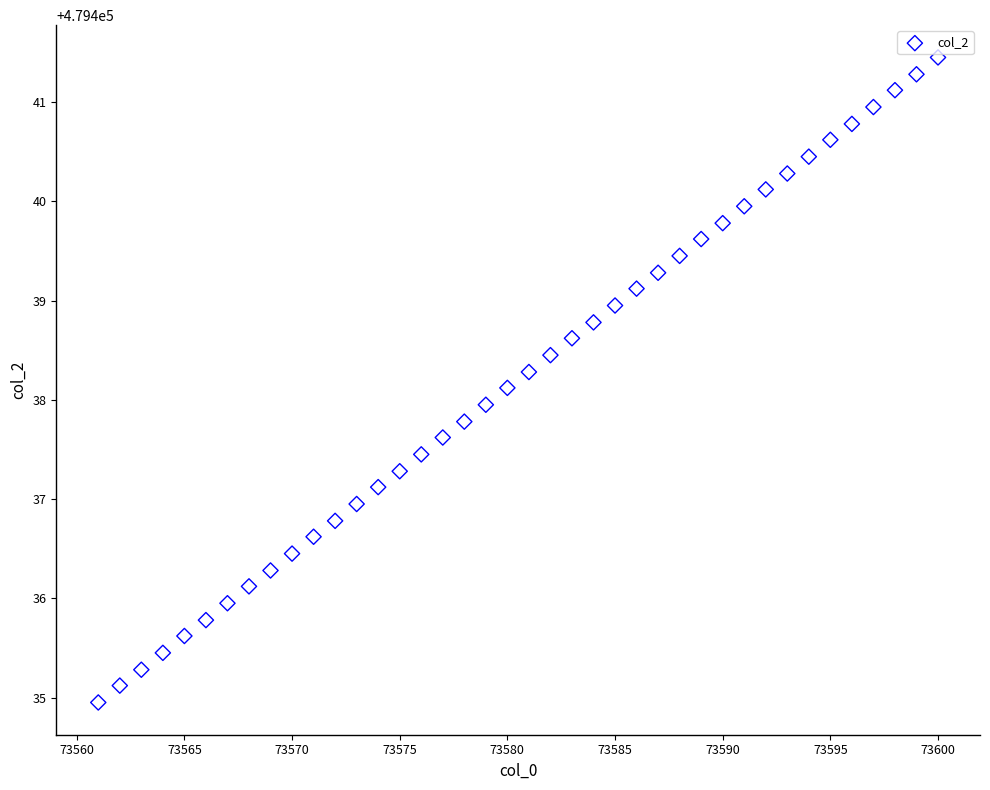

What is the range of X values (max minus min)?

39.0